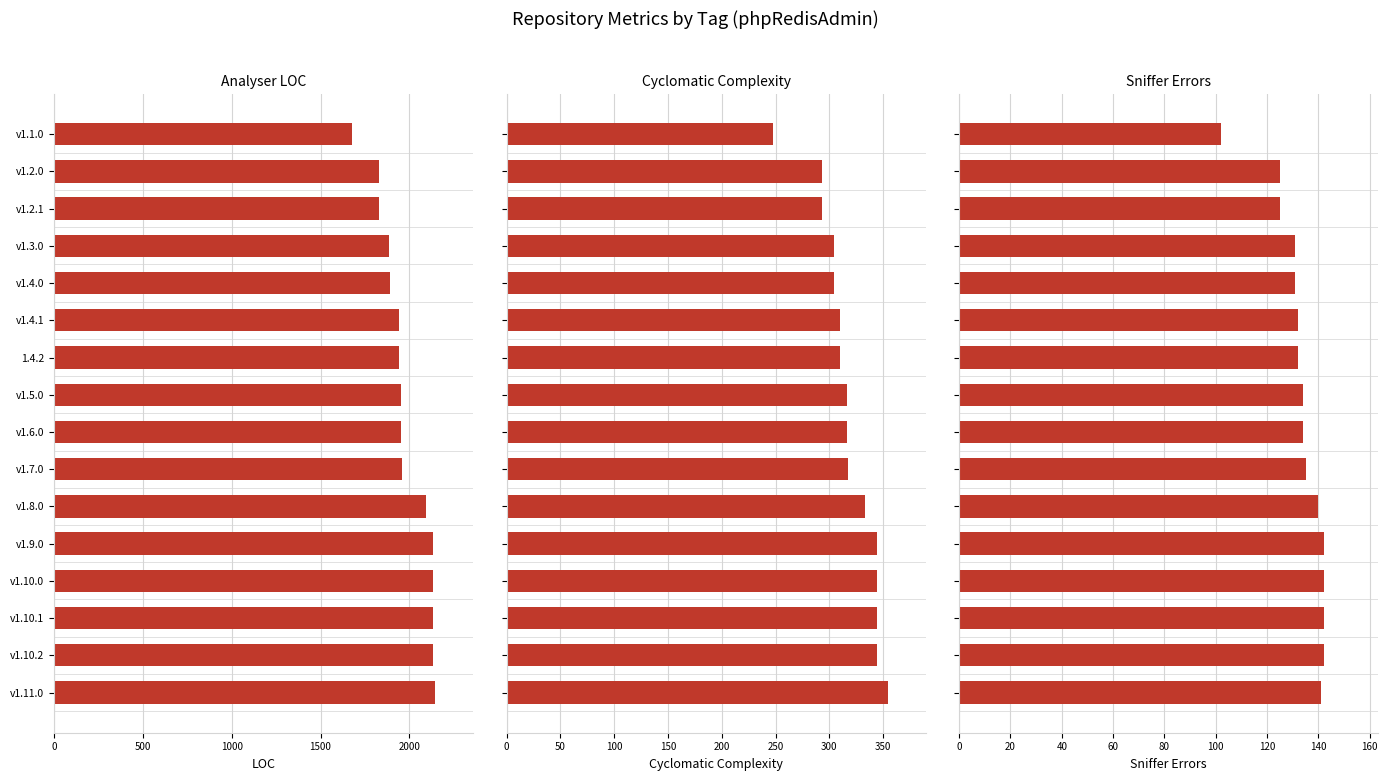

The value of analyser_loc at v1.2.0 is 3285. True or false?

False